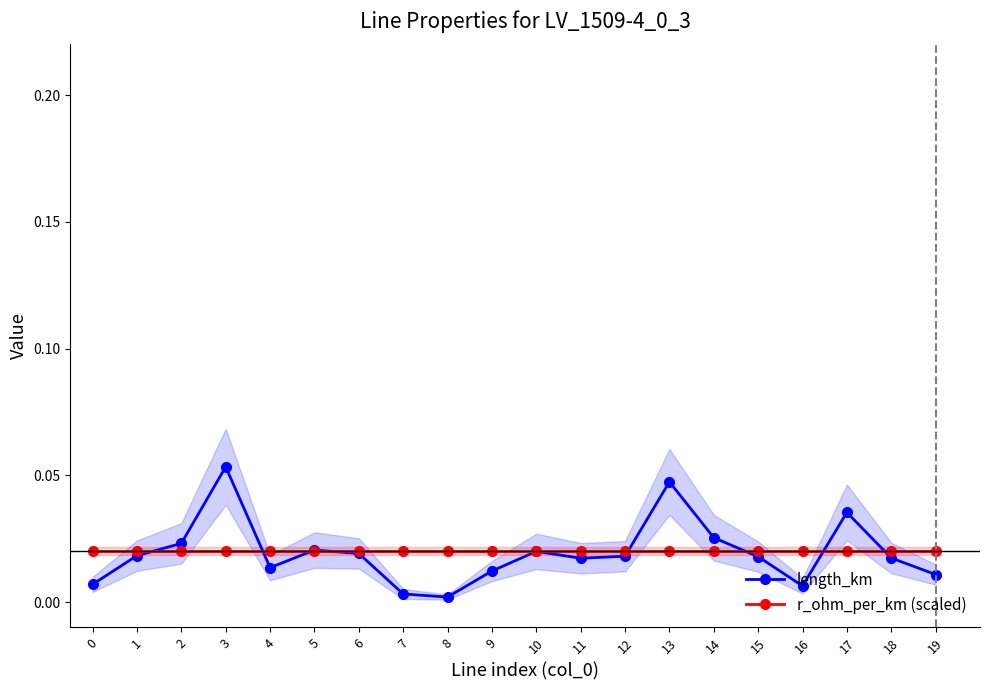

Where is the first local maximum for length_km?

3